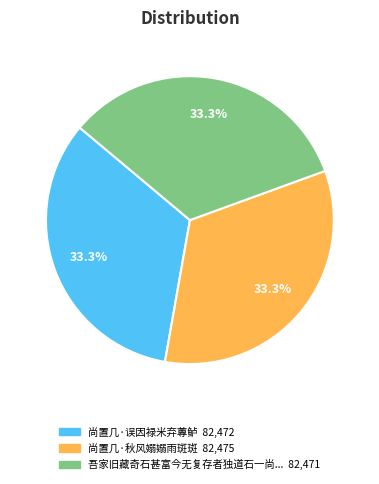

Does any single category account for the majority?

No